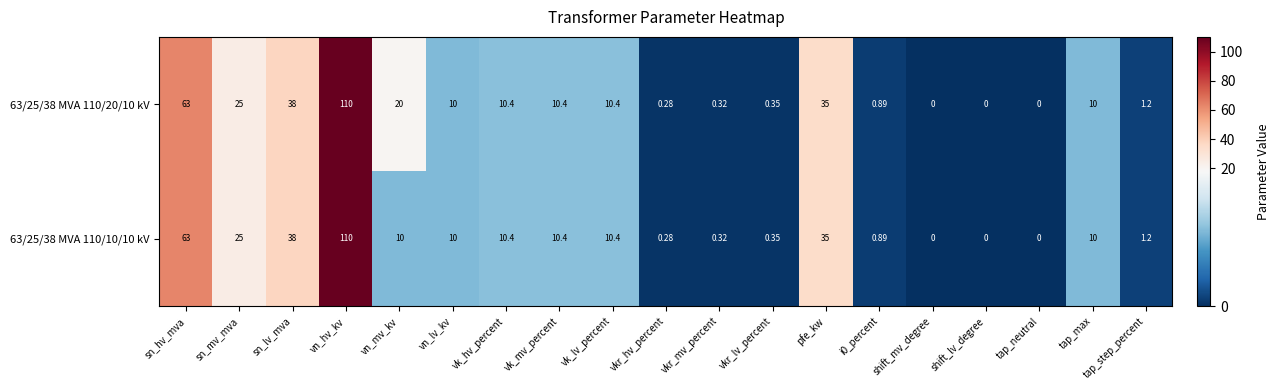

Which category has the highest value across all series?

vn_hv_kv